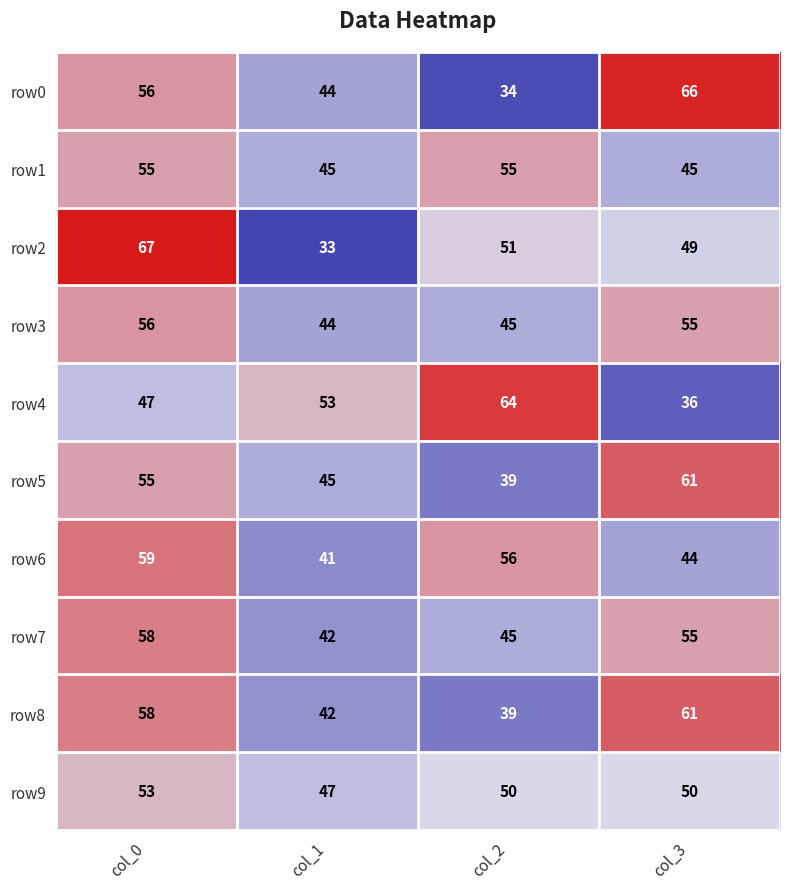

What is the approximate value of row4 at col_0?

47